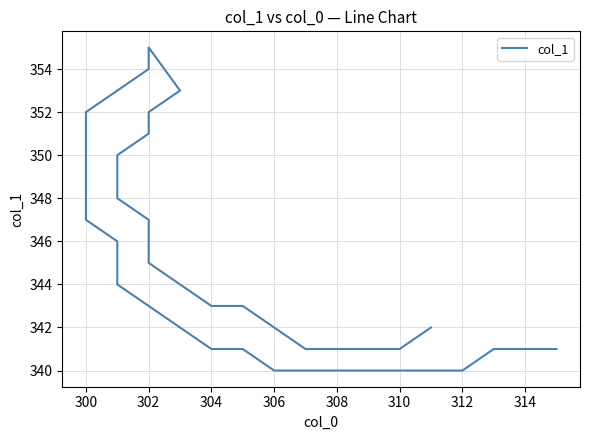

How many data points are less than 345?

12